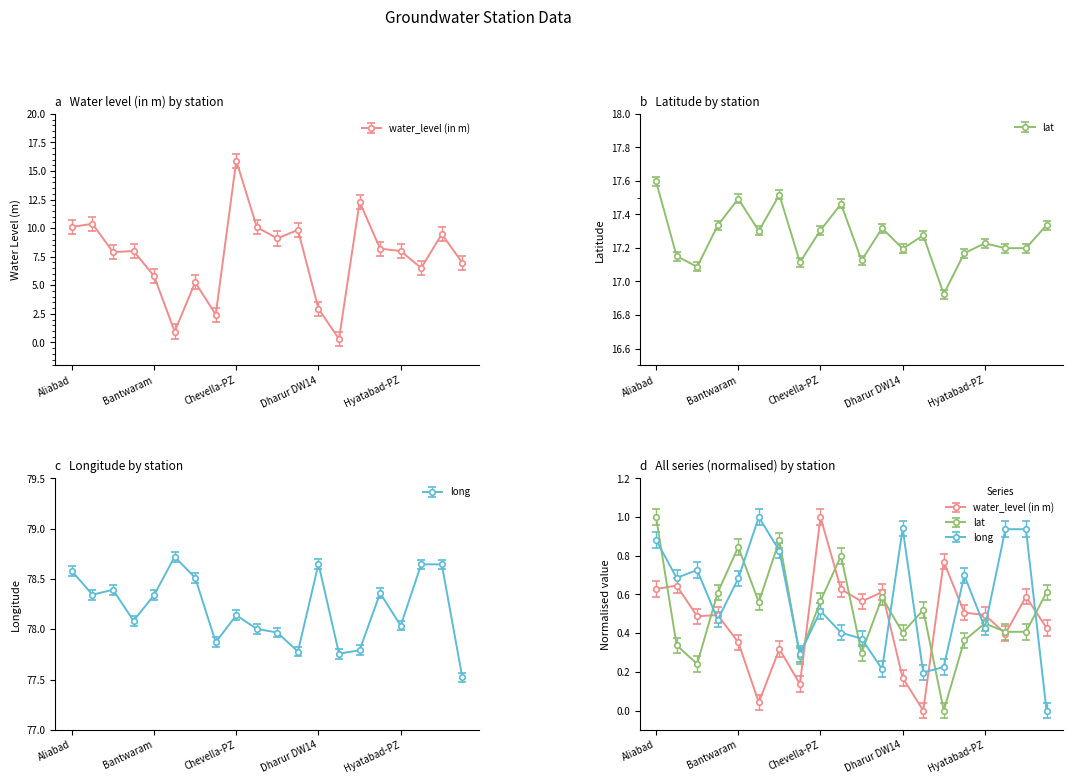

Which series has the widest spread of values?

water_level (in m)